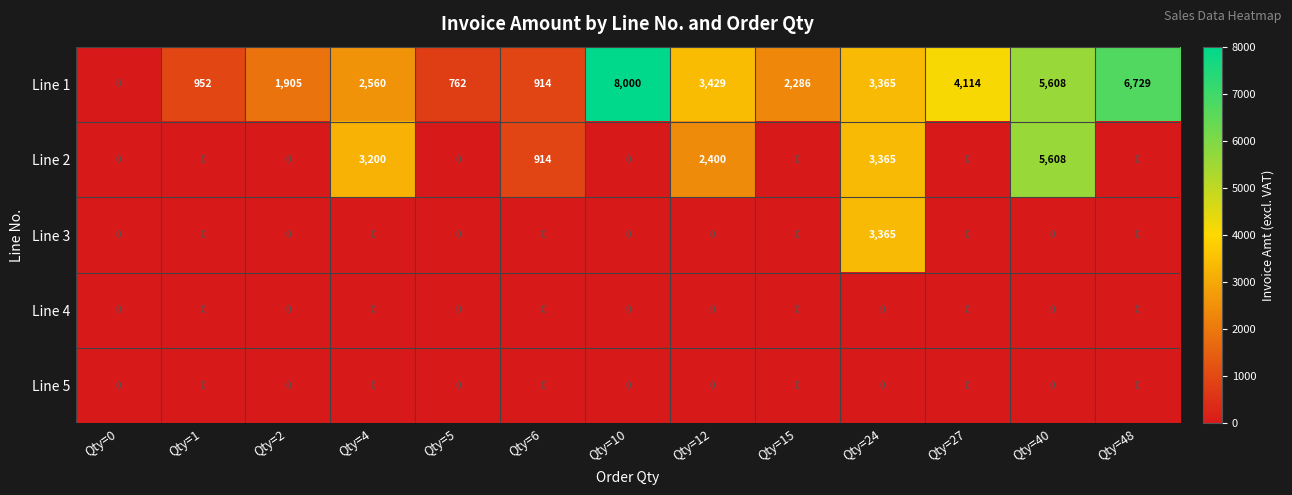

Is the value of Line 3 at Qty=24 greater than the value of Line 5 at Qty=2?

Yes